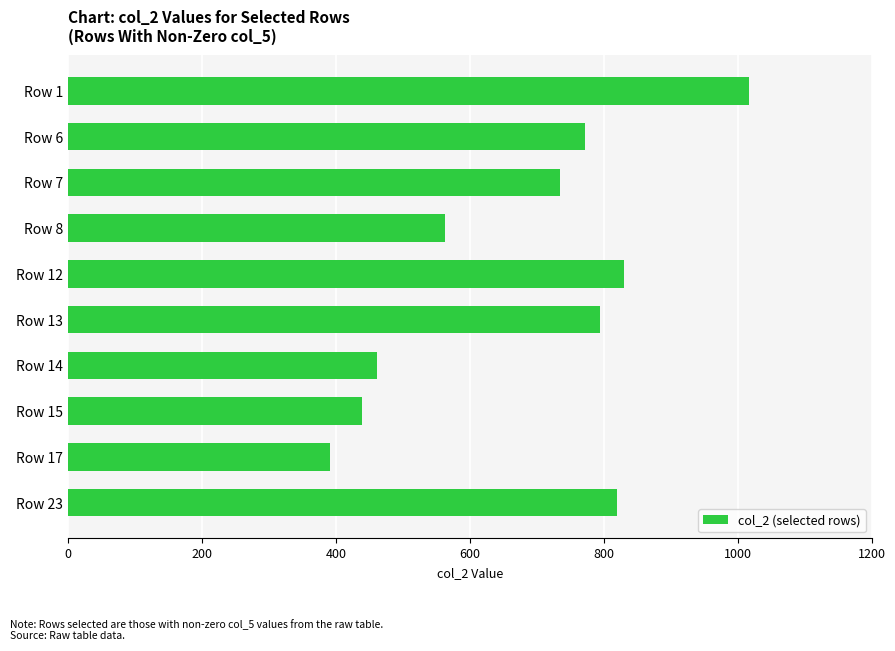

What is the change in value from Row 6 to Row 15?

-332